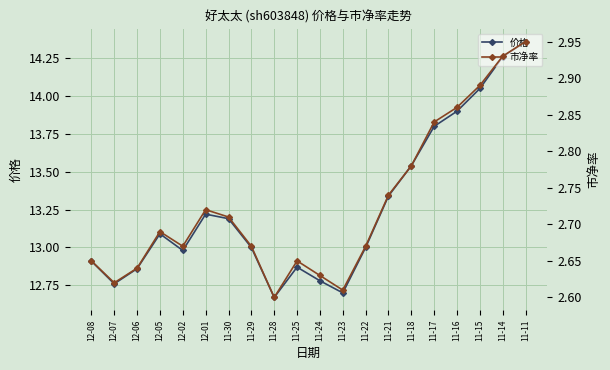

What is the difference between the second highest and minimum values in the 市净率 series?

0.3